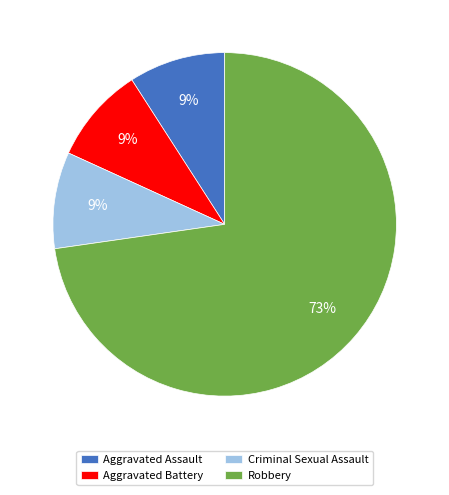

To the nearest percent, what portion does Aggravated Assault represent?

9%